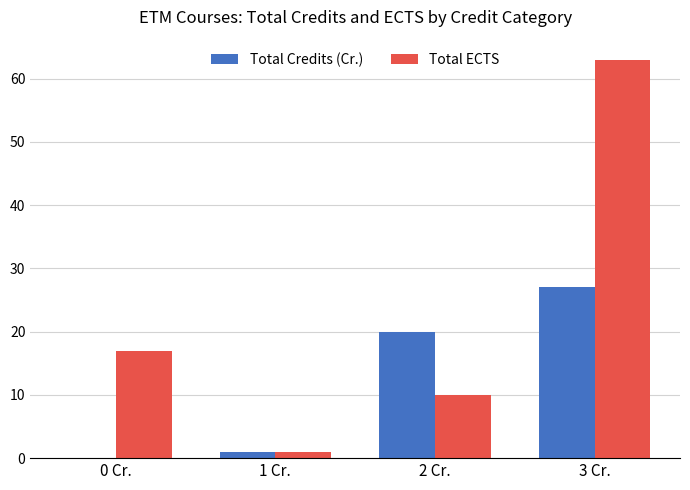

Reading left to right, what are all the values shown in this chart?

Total Credits (Cr.): 0	1	20	27
Total ECTS: 17	1	10	63